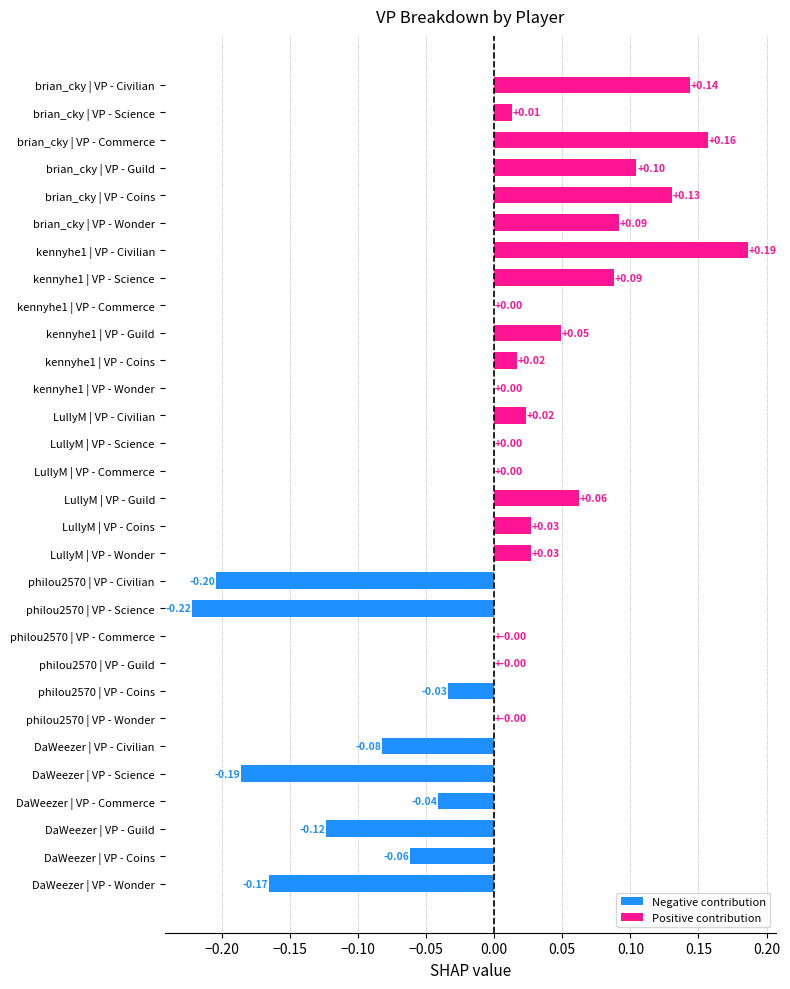

What is the change in value from DaWeezer | VP - Guild to philou2570 | VP - Coins?

+0.1